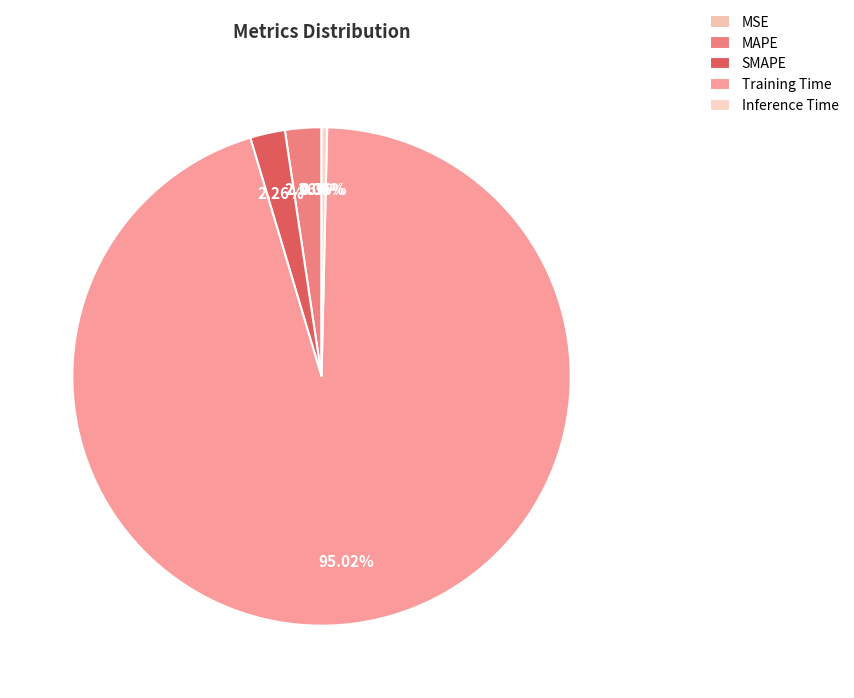

How many slices are in this pie chart?

5